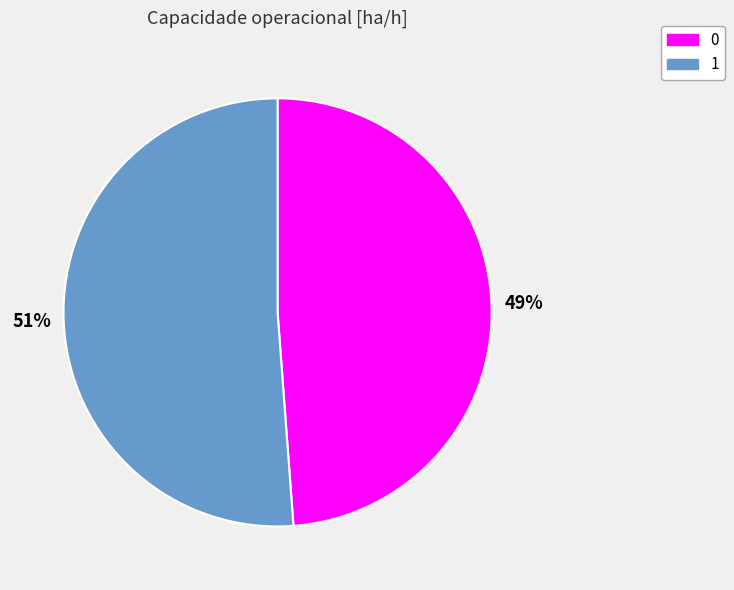

To the nearest percent, what is the difference between the largest and smallest slice percentages?

2%